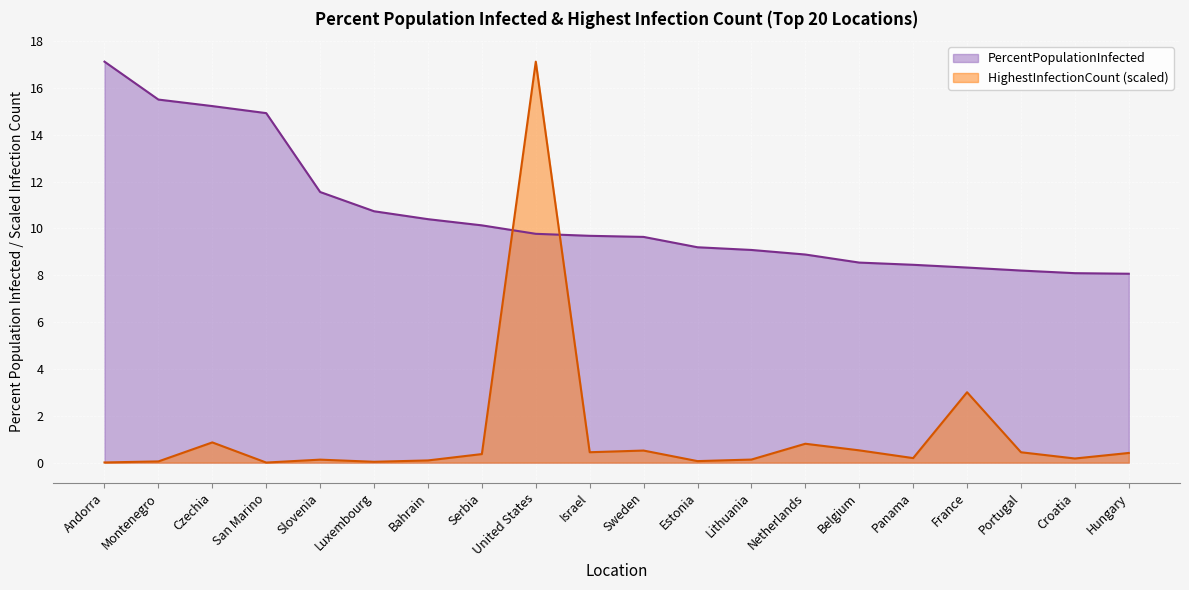

Is it true that the value at Estonia is 9.2?

True